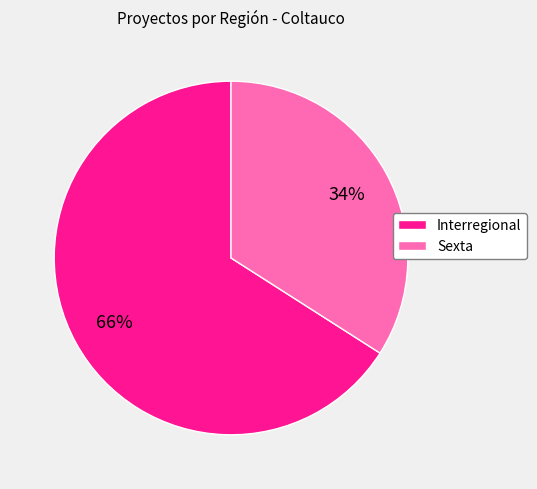

How many segments does this pie chart have?

2